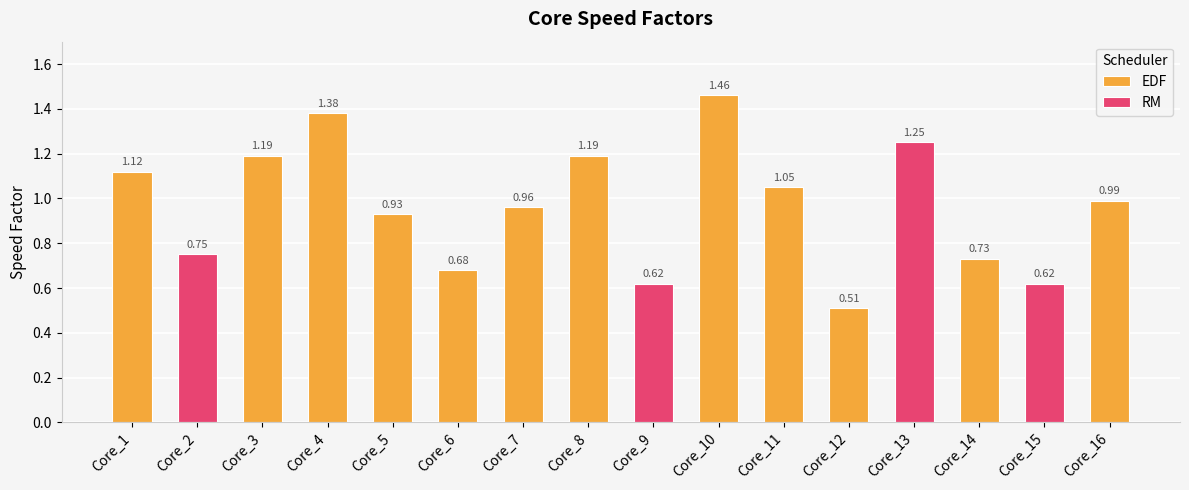

Between Core_3 and Core_5, which is larger?

Core_3